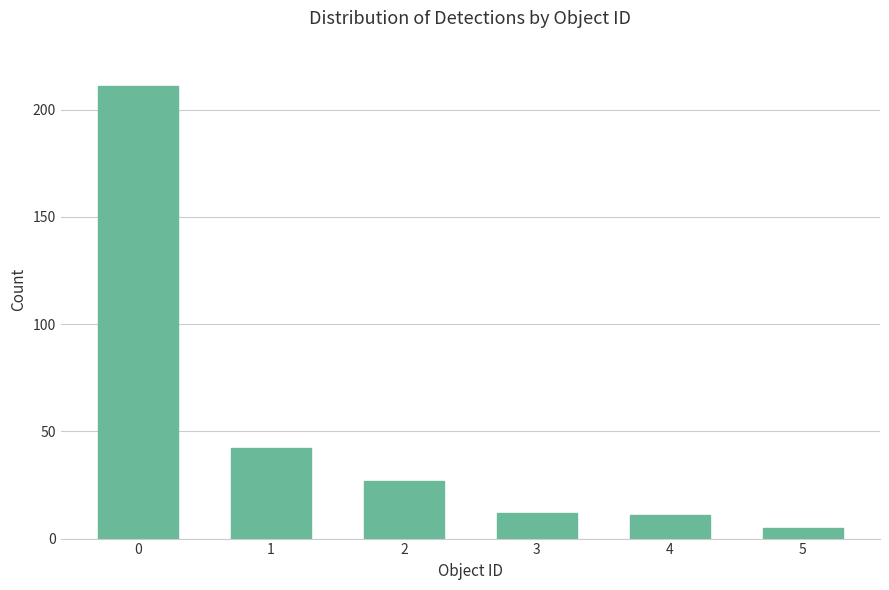

What is the difference between the maximum and minimum values?

206